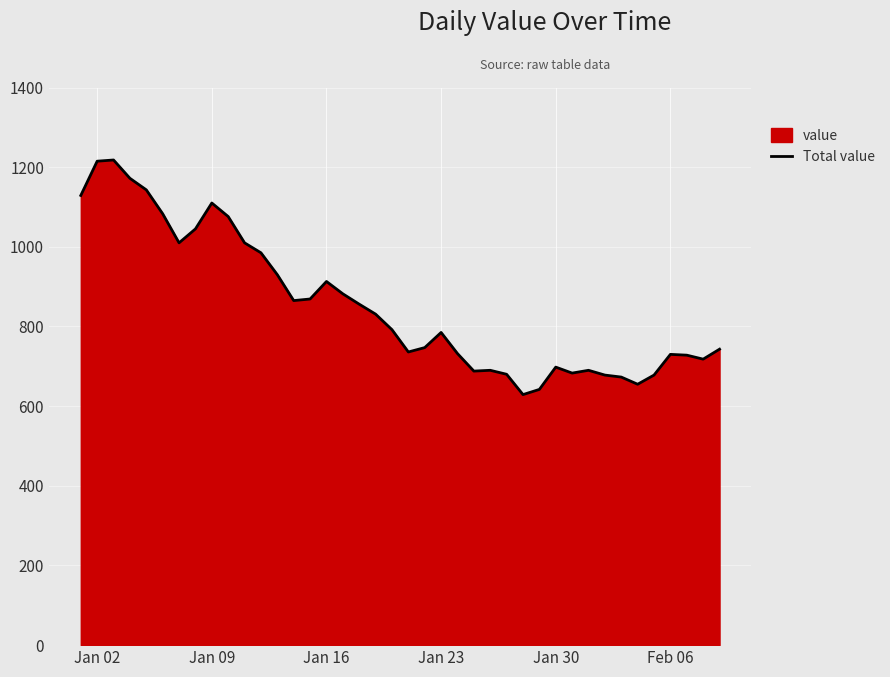

What is the smallest value displayed?

629